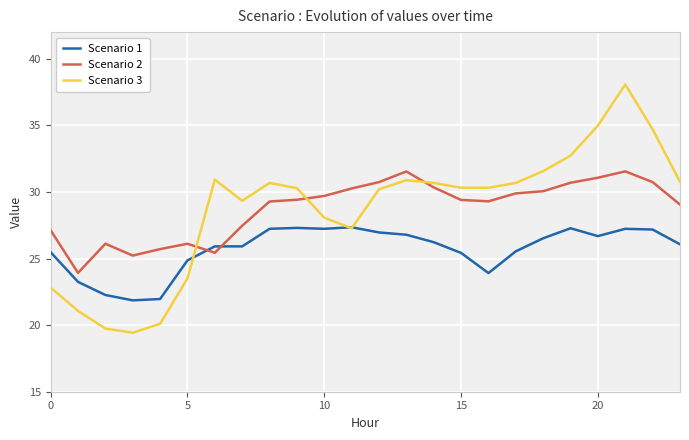

What is the minimum value for Scenario 2?

23.9